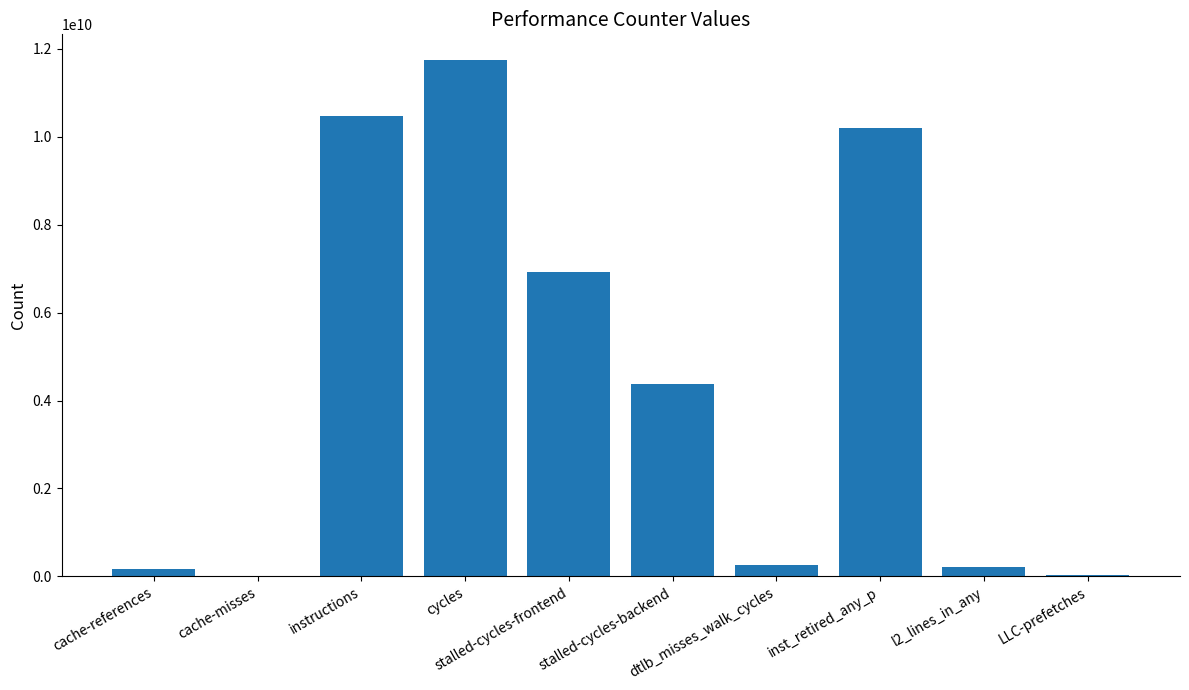

True or false: the data shows 11744465153 at cycles.

True